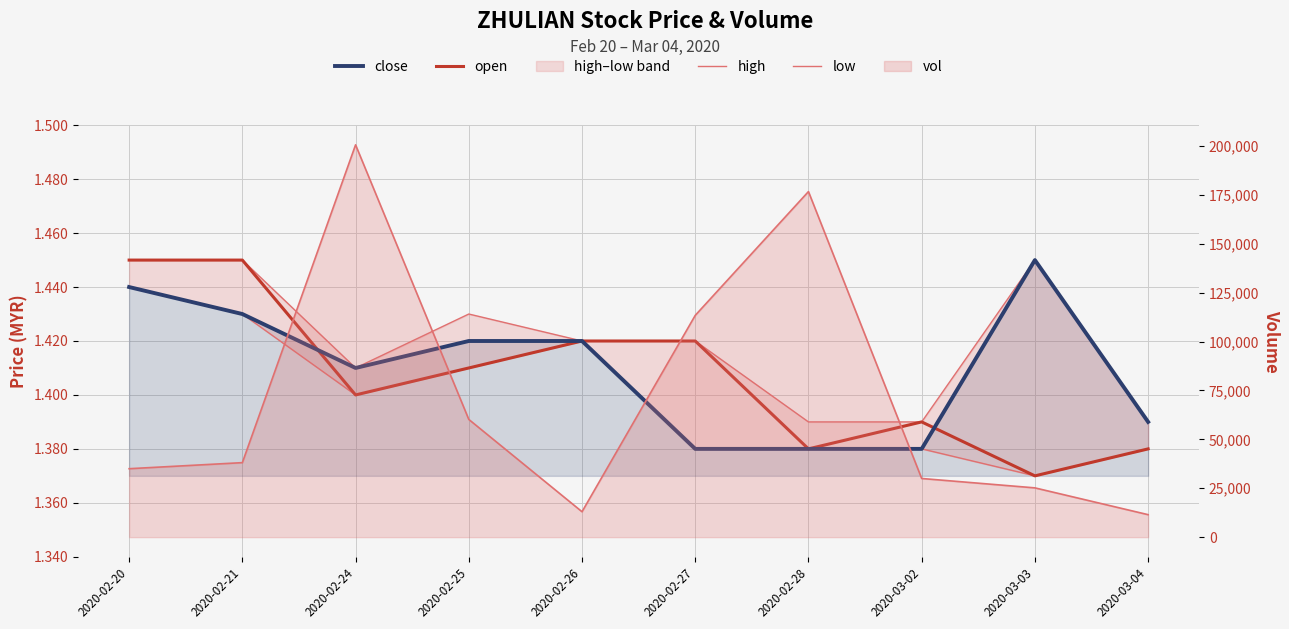

What is the sum of the close values at 2020-02-26 and 2020-03-02?

2.8